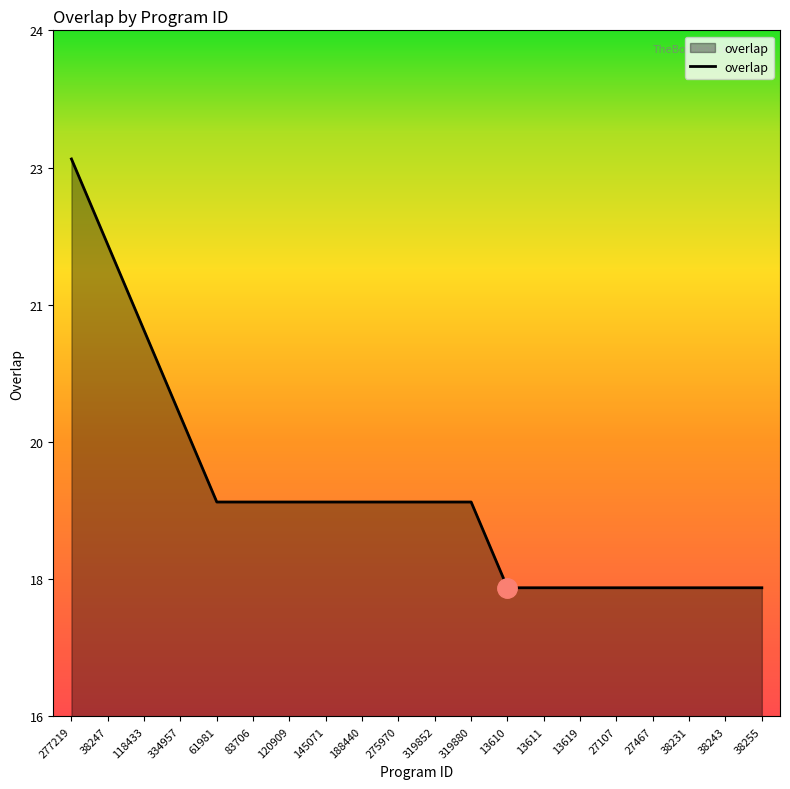

What is the difference between the values at 38243 and 38247?

4